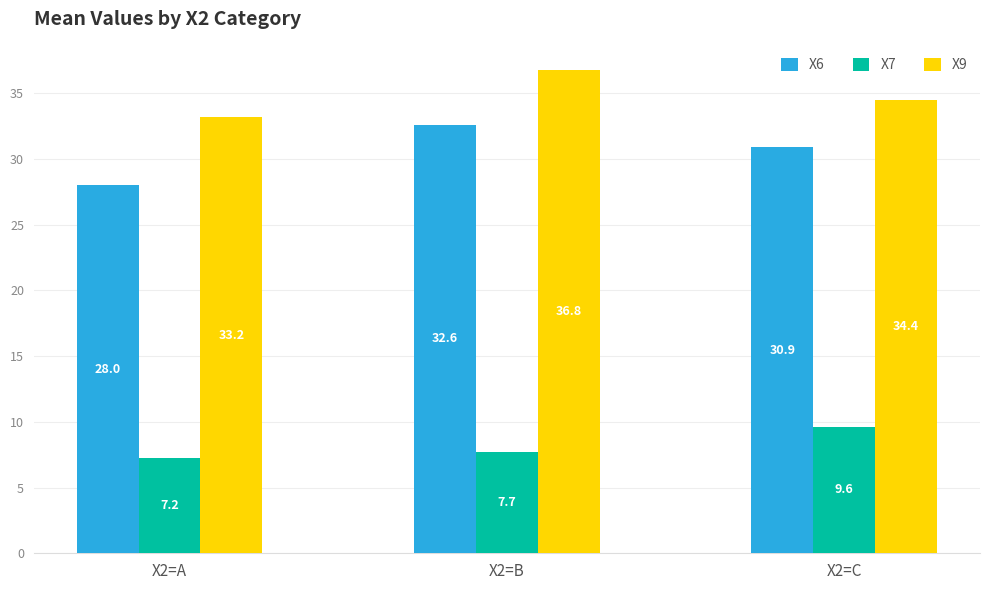

How many groups of bars are there?

3